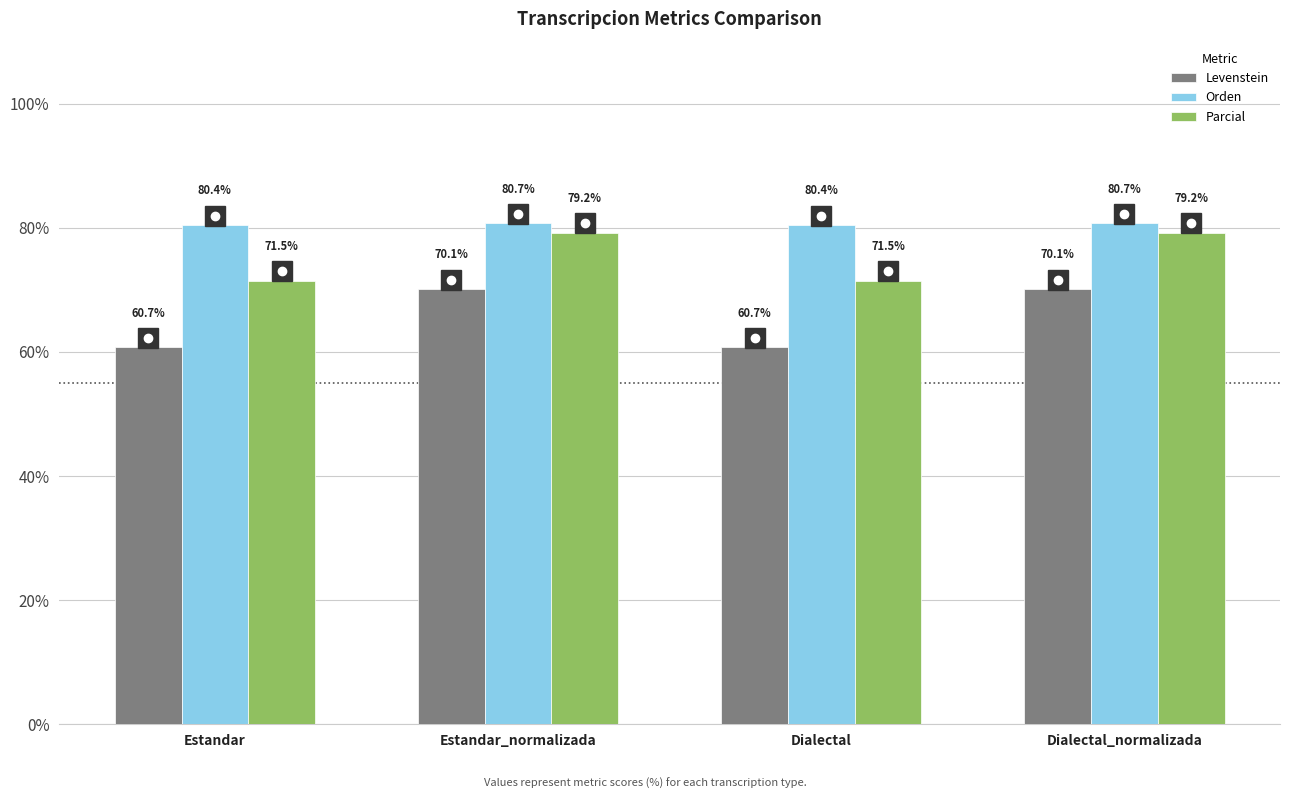

What is the difference between the second highest and second lowest values in the Levenstein series?

9.4